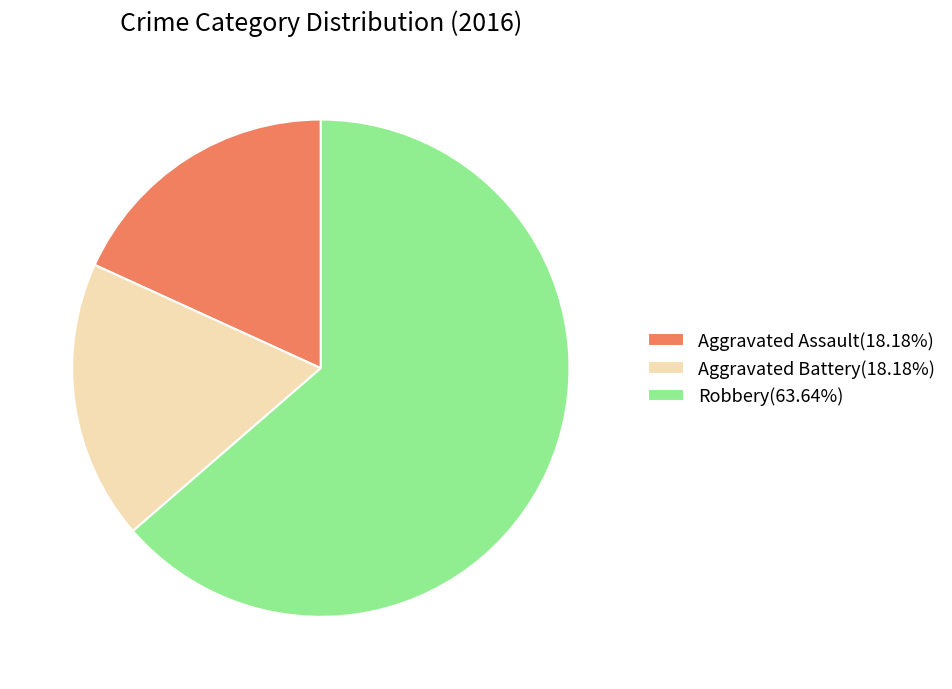

The Aggravated Assault slice represents 18% of the pie. True or false?

True